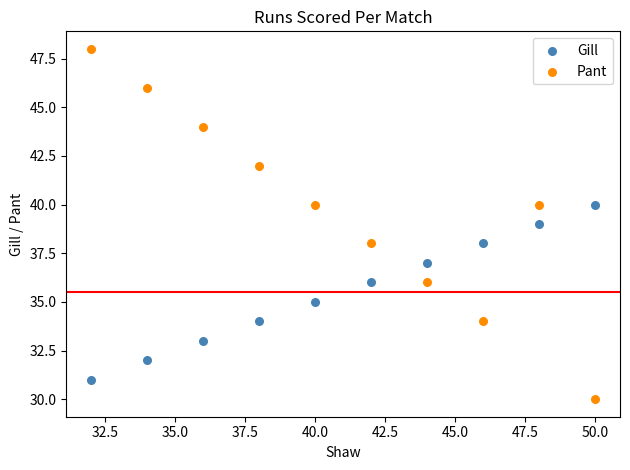

What are all the series names shown in the legend?

Gill, Pant